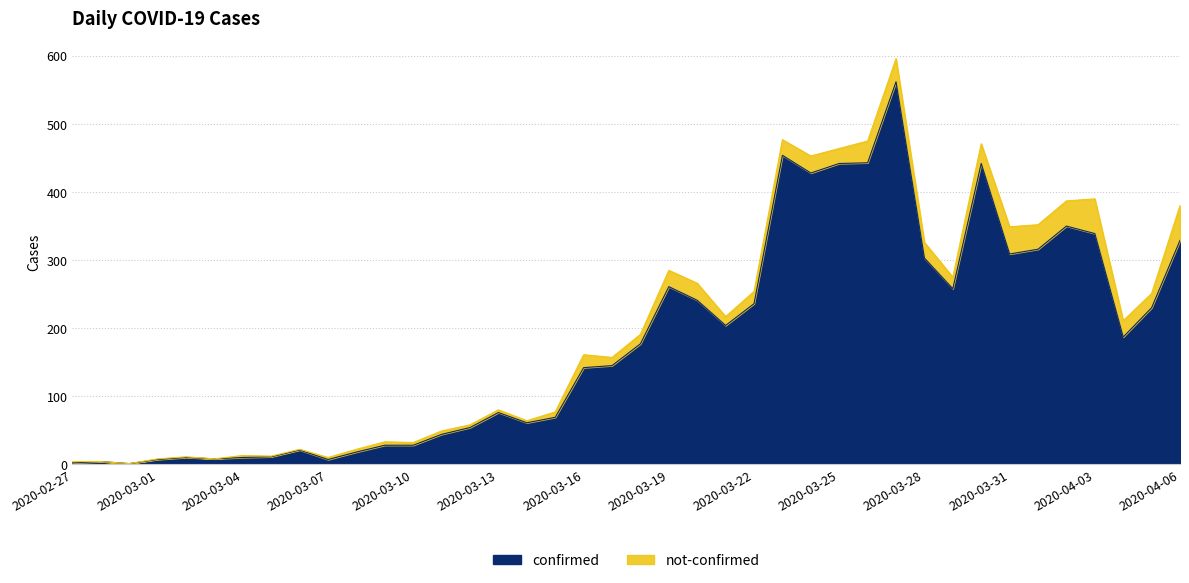

What is the difference between the maximum and minimum values?

561